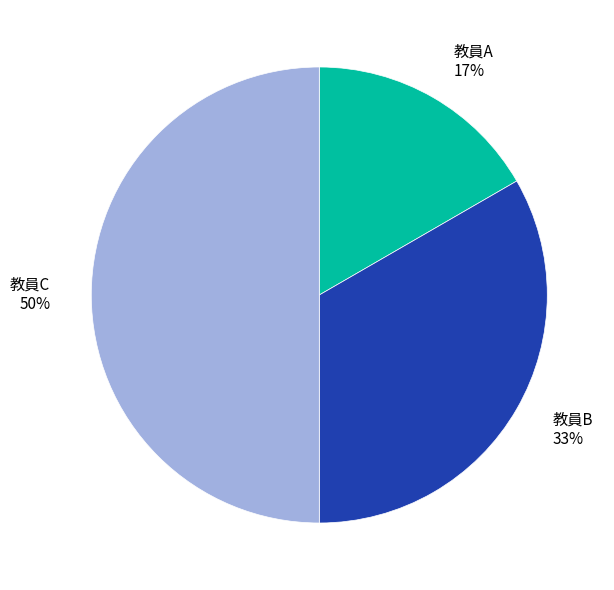

Is the sum of 教員C and 教員A greater than half?

Yes